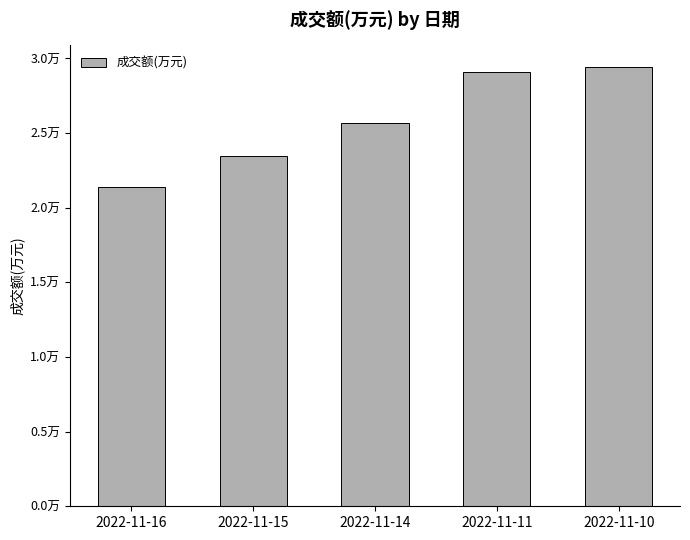

What is the value of the 4th bar from the left?

29116